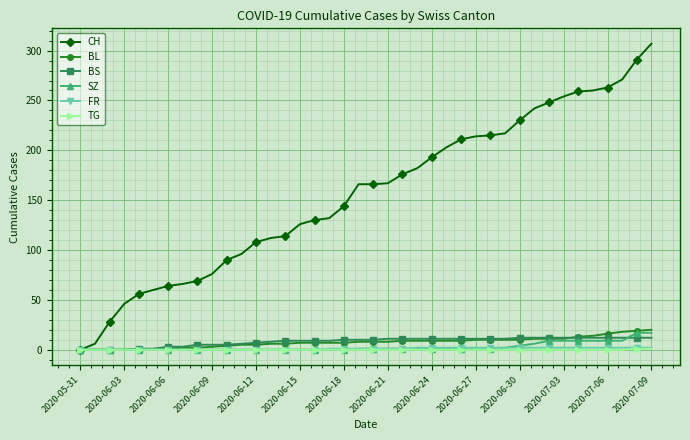

Which series has the largest total across all categories?

CH